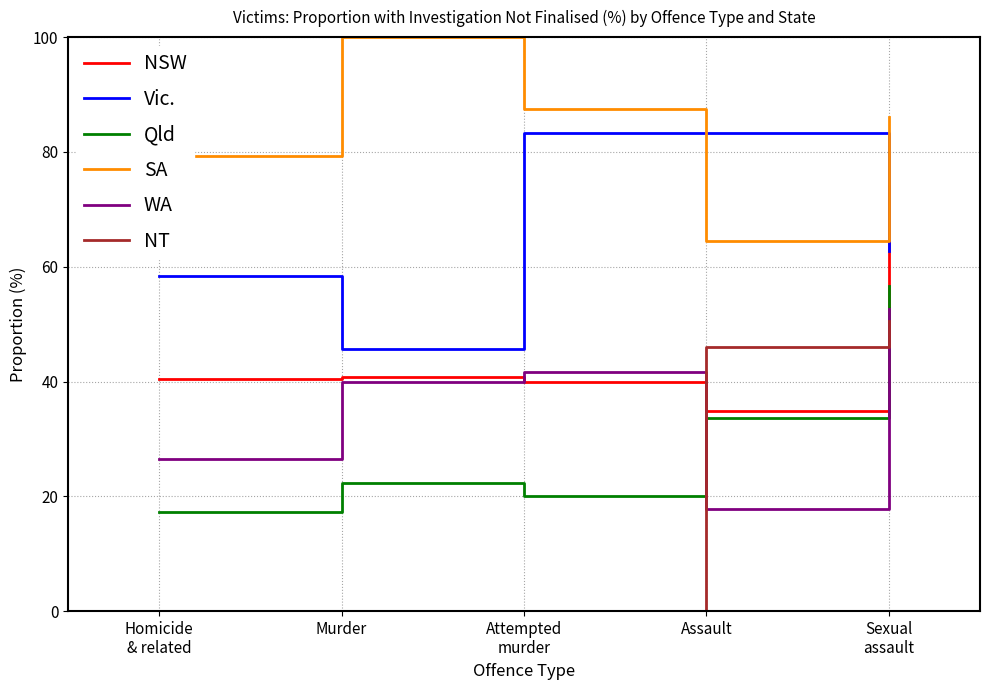

The WA series shows 40.0 at Murder. True or false?

True